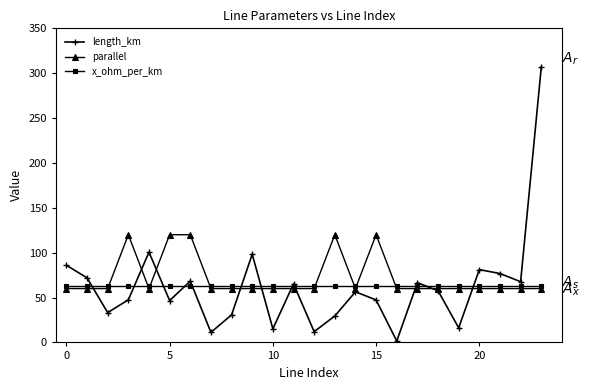

What is the difference between the maximum and minimum values in the length_km series?

305.2